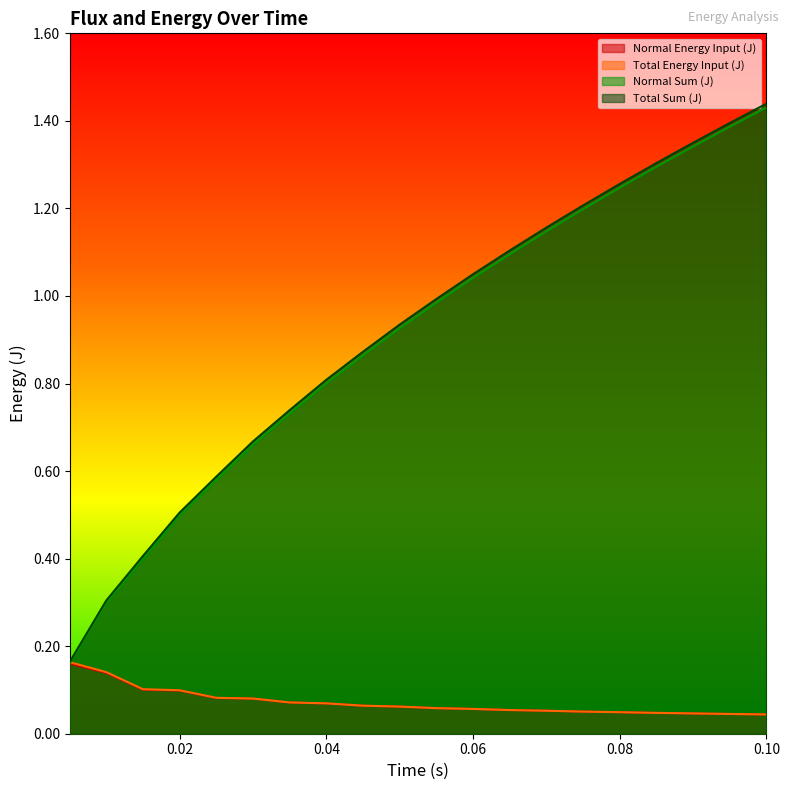

What is the total value across all series at 0.085?

2.7